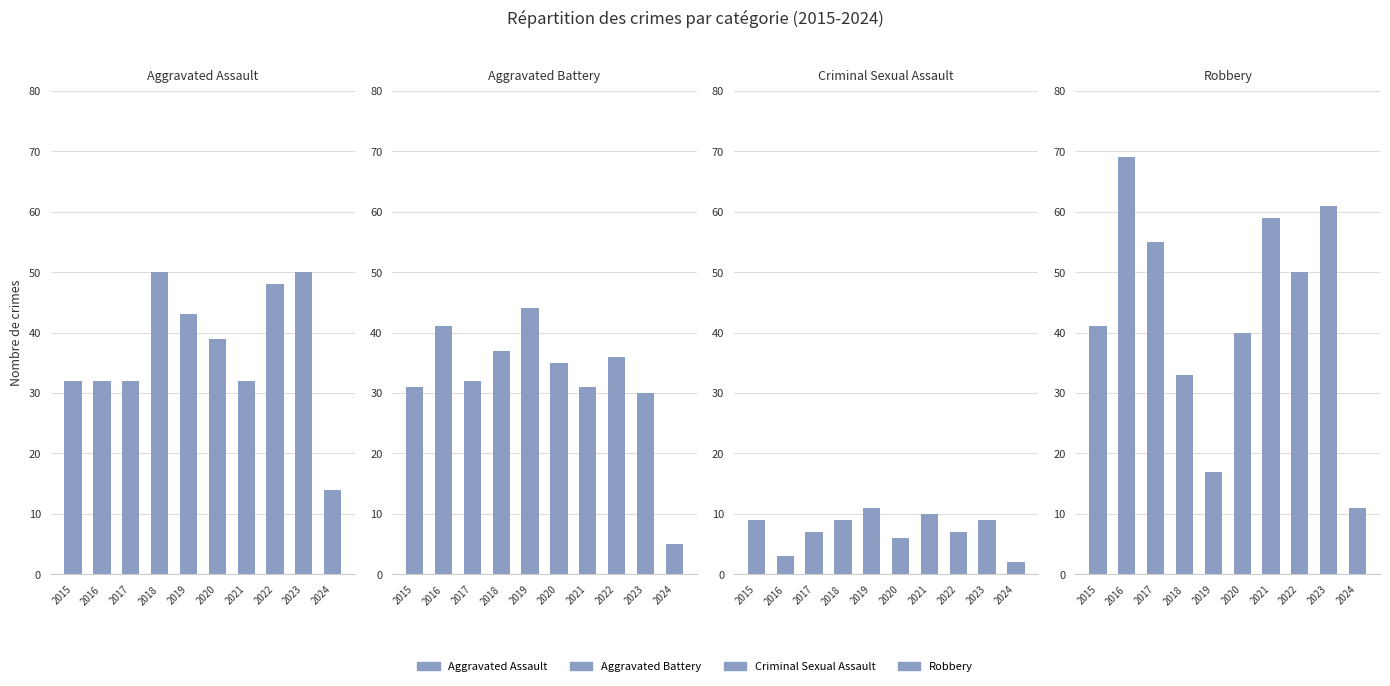

Reading left to right, extract all data points from this chart.

Aggravated Assault: 2015=32	2016=32	2017=32	2018=50	2019=43	2020=39	2021=32	2022=48	2023=50	2024=14
Aggravated Battery: 2015=31	2016=41	2017=32	2018=37	2019=44	2020=35	2021=31	2022=36	2023=30	2024=5
Criminal Sexual Assault: 2015=9	2016=3	2017=7	2018=9	2019=11	2020=6	2021=10	2022=7	2023=9	2024=2
Robbery: 2015=41	2016=69	2017=55	2018=33	2019=17	2020=40	2021=59	2022=50	2023=61	2024=11